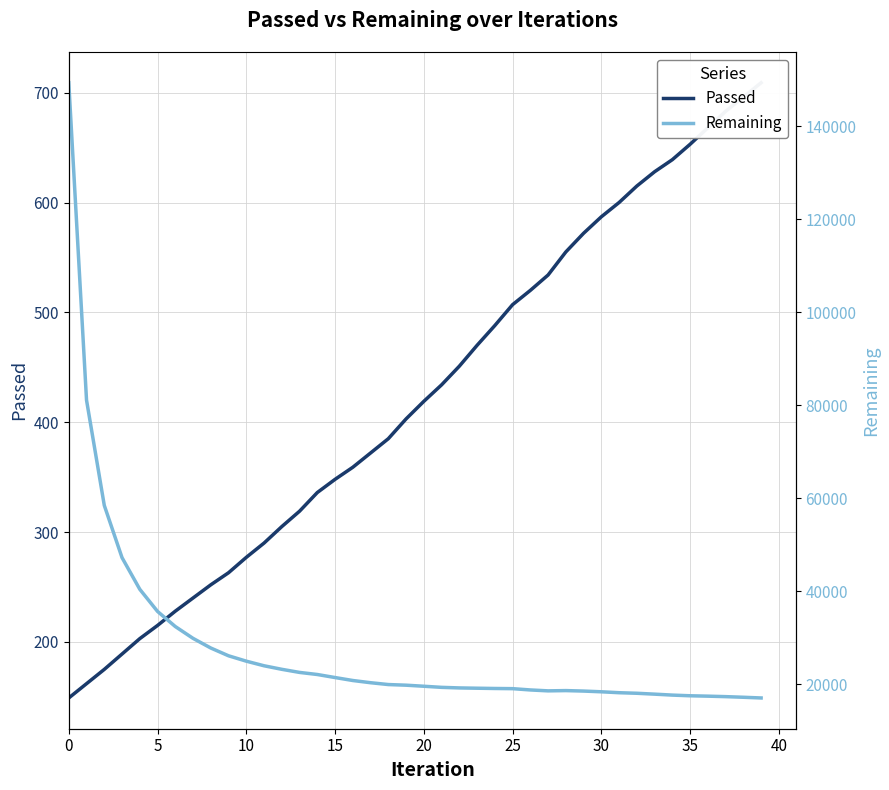

Reading left to right, list all the values displayed in this chart.

Passed: 149	162	175	189	203	215	228	240	252	263	277	290	305	319	336	348	359	372	385	403	419	434	451	470	488	507	520	534	555	572	587	600	615	628	639	653	668	683	696	709
Remaining: 149408	81115	58464	47217	40409	35644	32394	29847	27770	26097	24940	23949	23186	22520	22071	21416	20779	20303	19908	19771	19543	19306	19182	19118	19062	19024	18746	18551	18608	18505	18350	18153	18032	17842	17638	17493	17410	17307	17172	17022